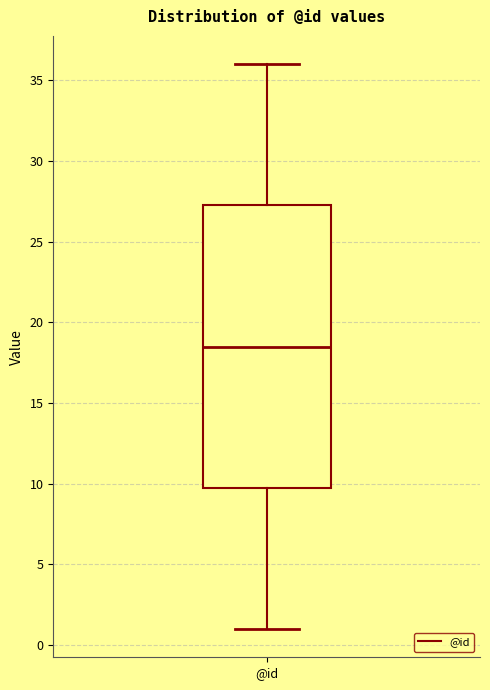

Transcribe this box plot: give where the median line is, the range the box spans, and where the two whiskers end, as read against the y-axis. The values are not printed on the chart, so give them approximately, as read against the axis.

median 18.5, box 10.0 to 27.5, whiskers 1.0 to 36.0